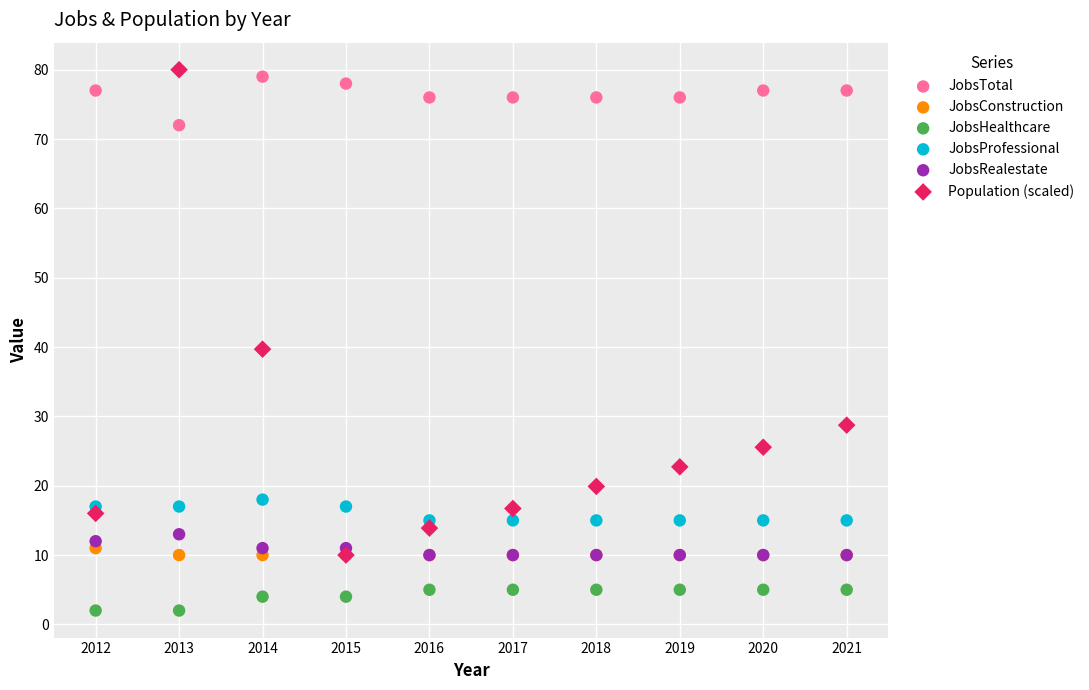

Across all series, what Y value is closest to 41?

39.7